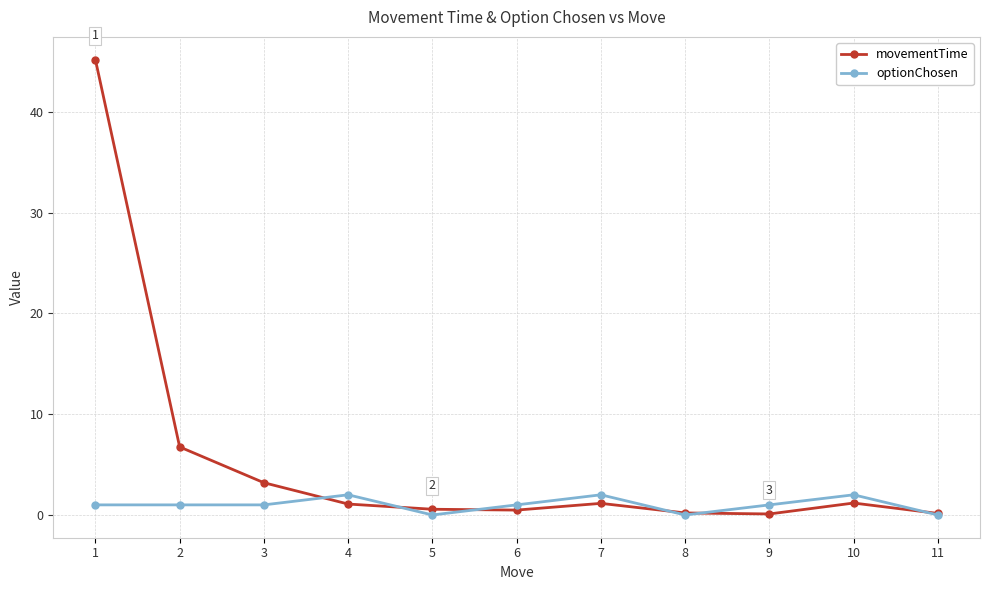

Read the optionChosen value at 9.

1.0